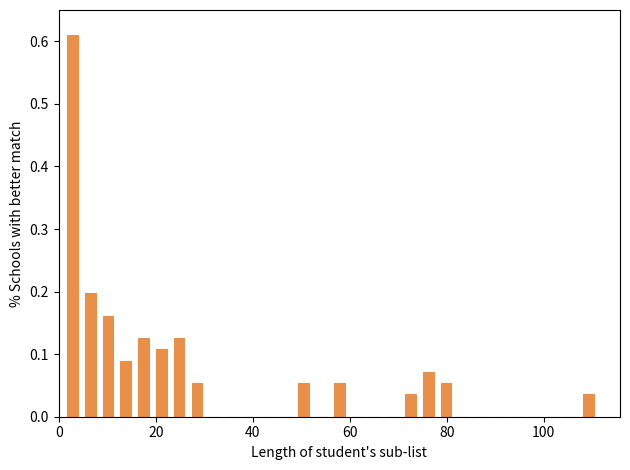

Read against the x-axis, roughly where is the centre of the tallest bar?

2